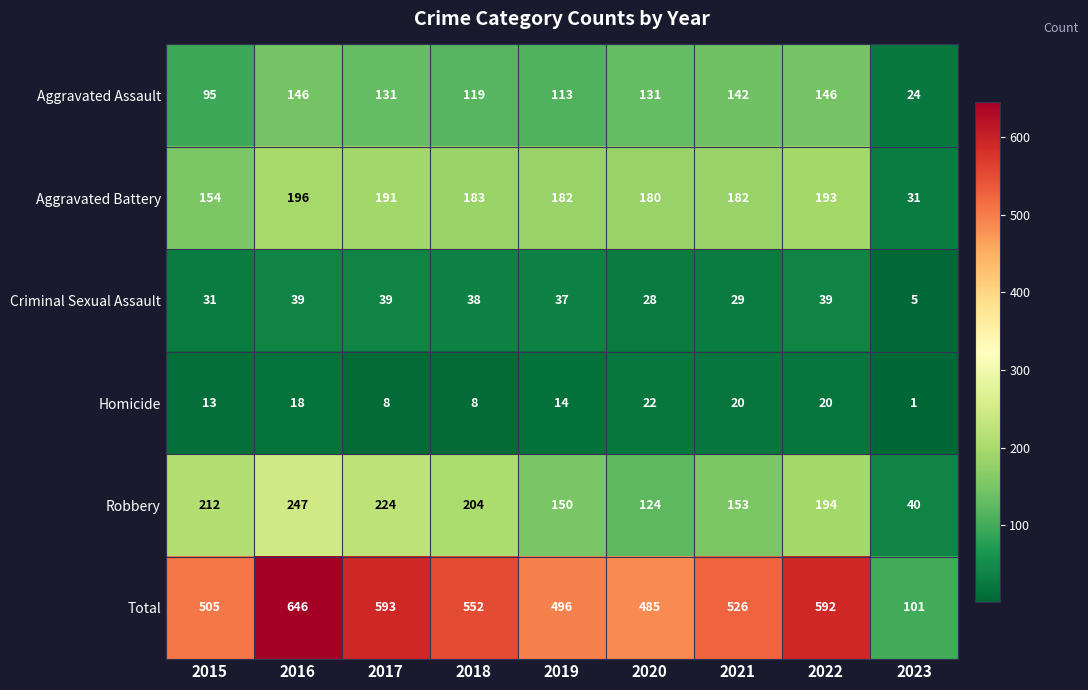

At which label is Aggravated Battery closest to 113?

2015